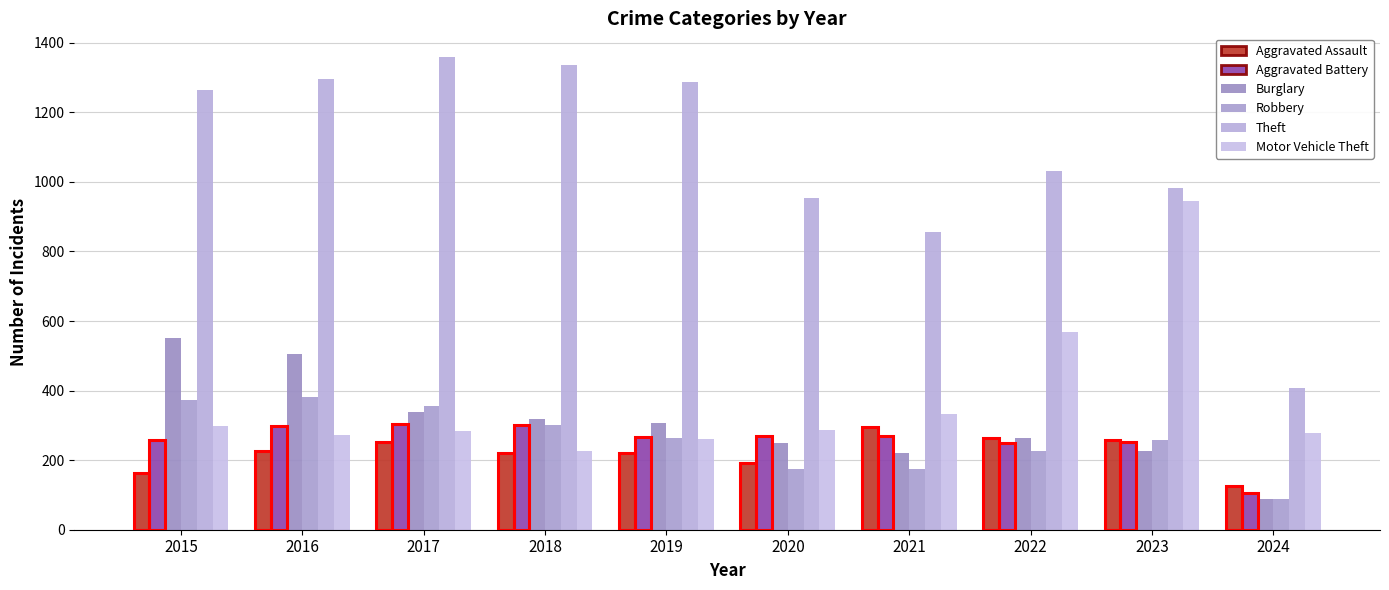

Are the bars grouped side by side (vs. stacked)?

Yes